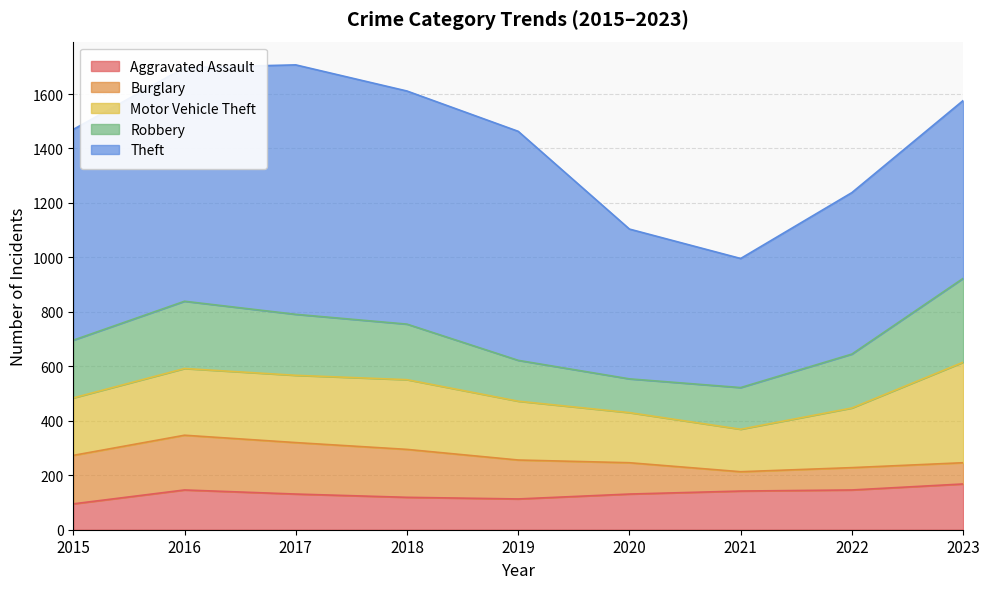

Is it true that Robbery equals 204 at 2018?

True